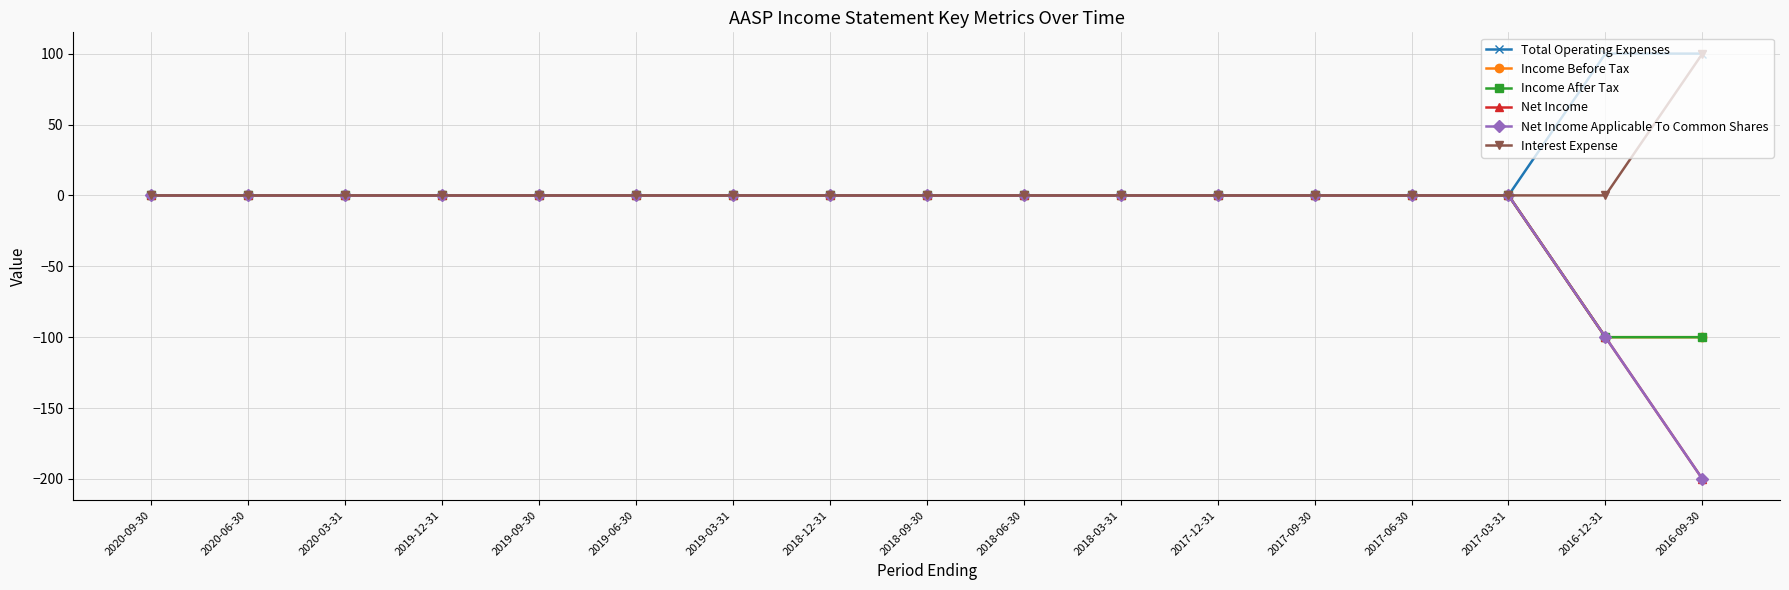

Does the chart have visible grid lines?

Yes